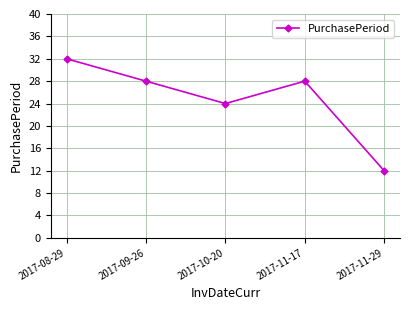

Reading left to right, extract all data points from this chart.

2017-08-29=32	2017-09-26=28	2017-10-20=24	2017-11-17=28	2017-11-29=12